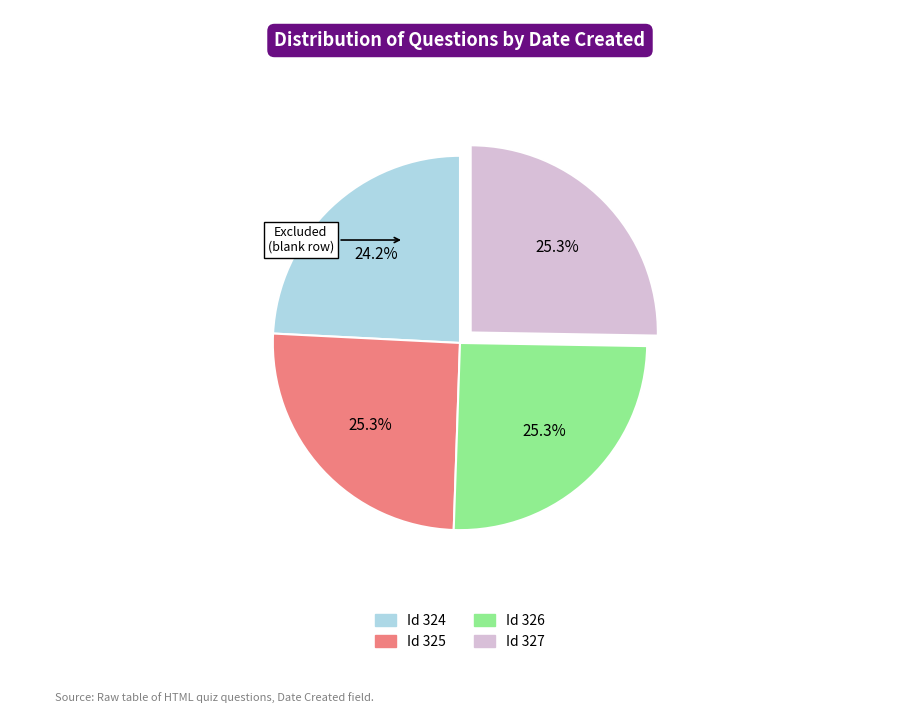

Which slice is the smallest?

Id 324